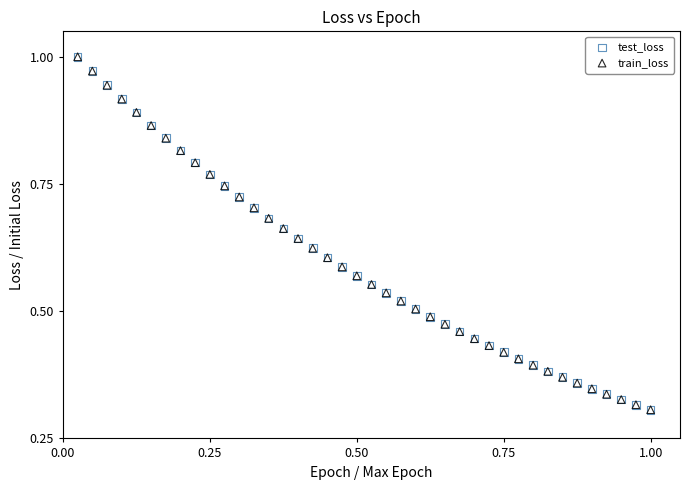

Which series has the widest spread of Y values?

train_loss